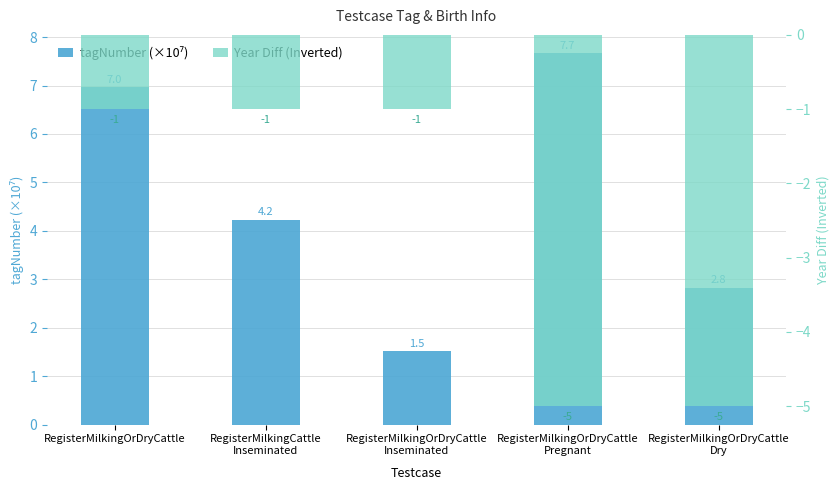

Which category has the lowest value in the Year Diff (Inverted) series?

RegisterMilkingOrDryCattle
Pregnant